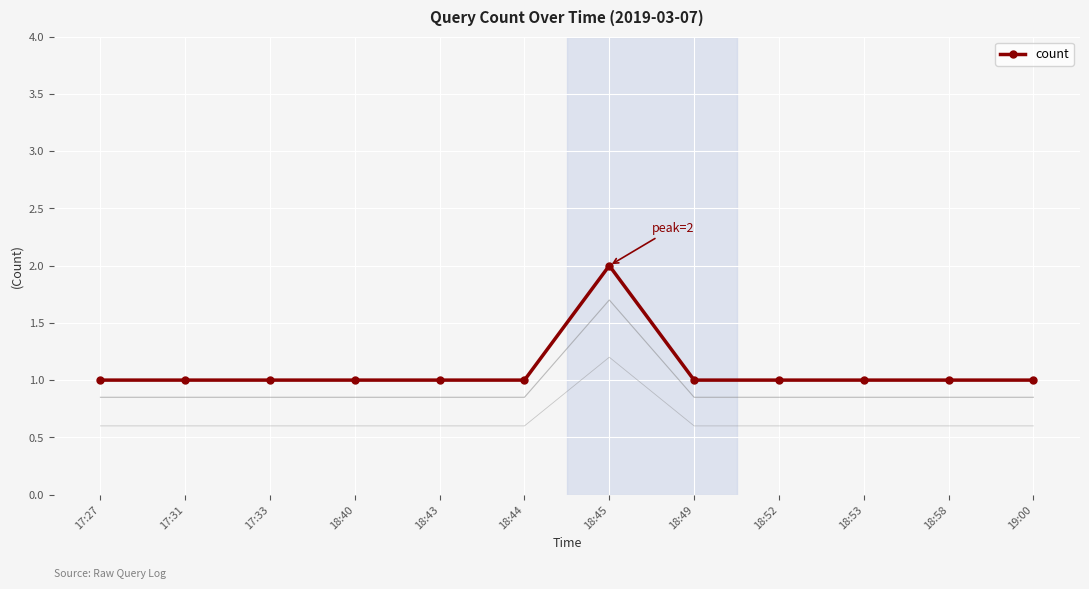

List the labels in order of value, largest first.

18:45, 17:27, 17:31, 17:33, 18:40, 18:43, 18:44, 18:49, 18:52, 18:53, 18:58, 19:00